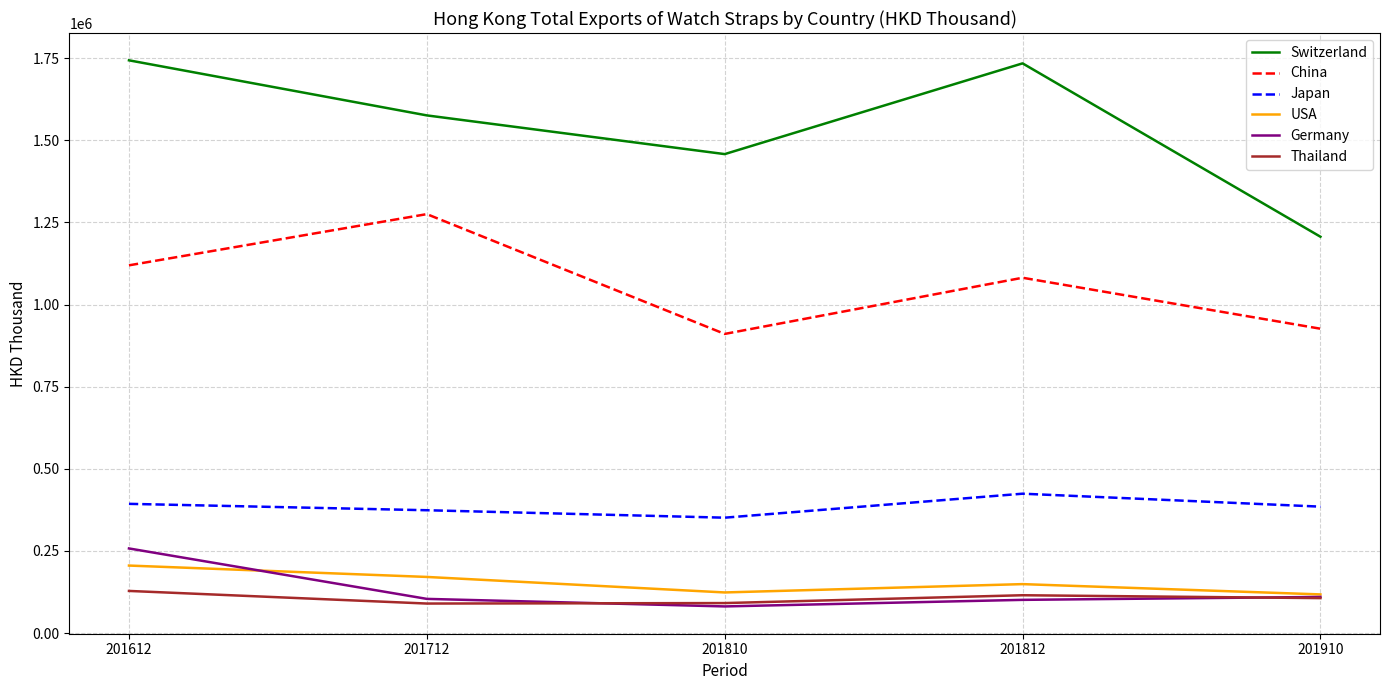

True or false: Switzerland and USA cross at least once.

False